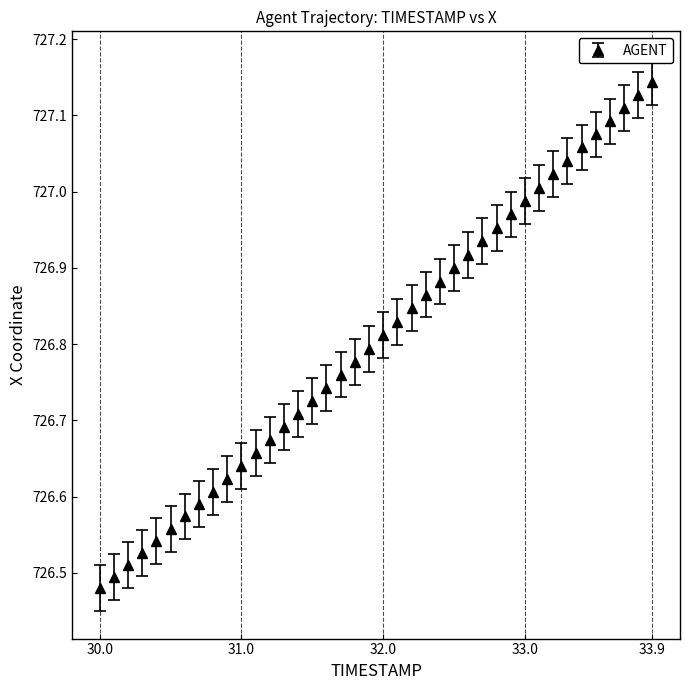

What is the difference between the maximum and minimum values?

0.7